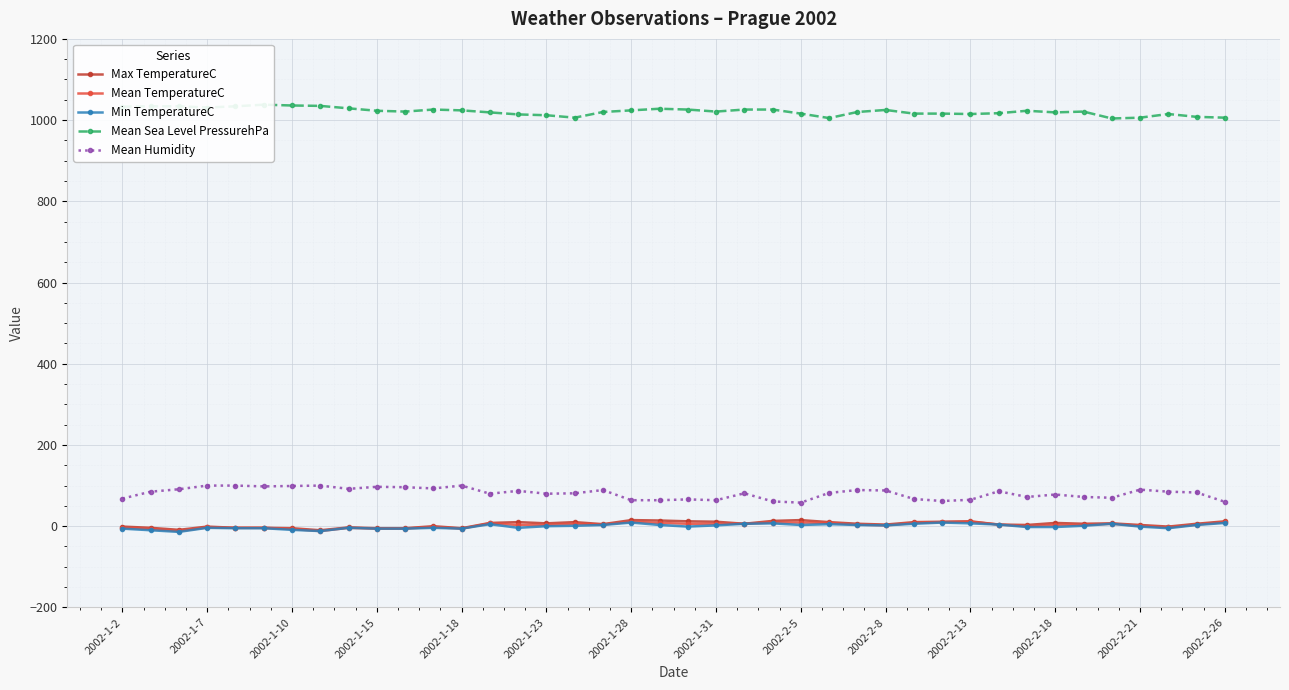

Is it true that Min TemperatureC equals 9 at 29?

True